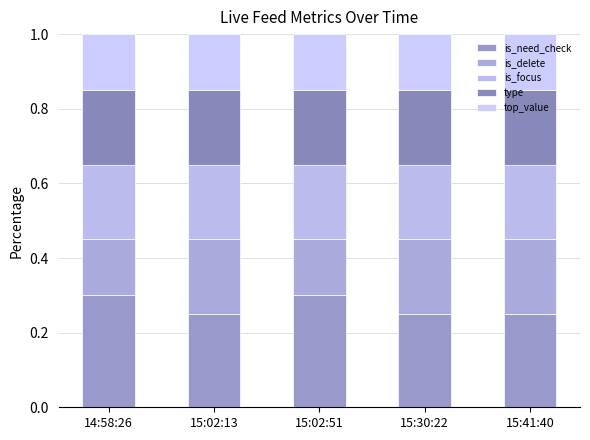

How many series are shown in this chart?

5